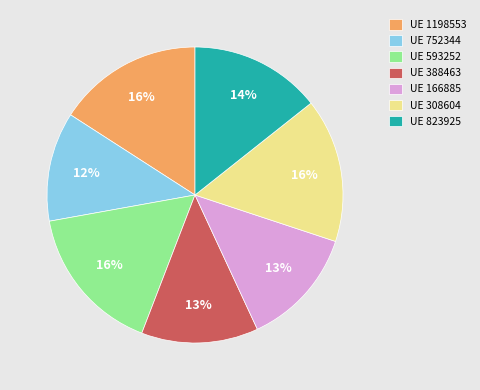

Count the number of slices in the pie.

7